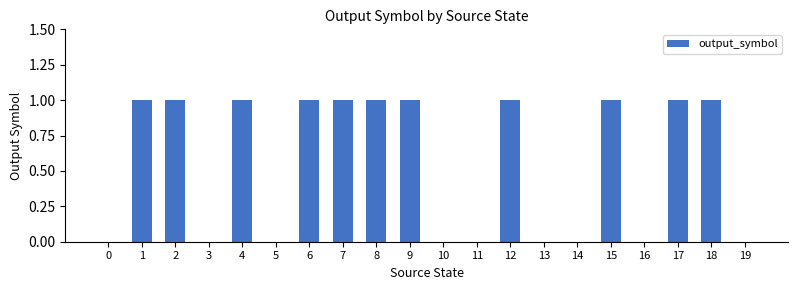

What is the change in value from 5 to 9?

+1